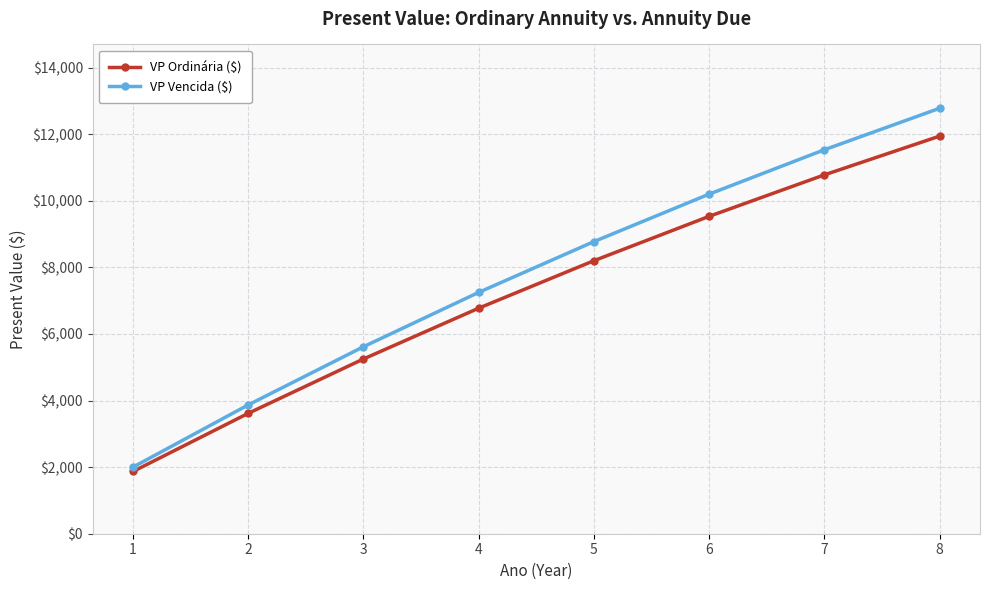

The value of VP Vencida ($) at 7 is 11533.1. True or false?

True